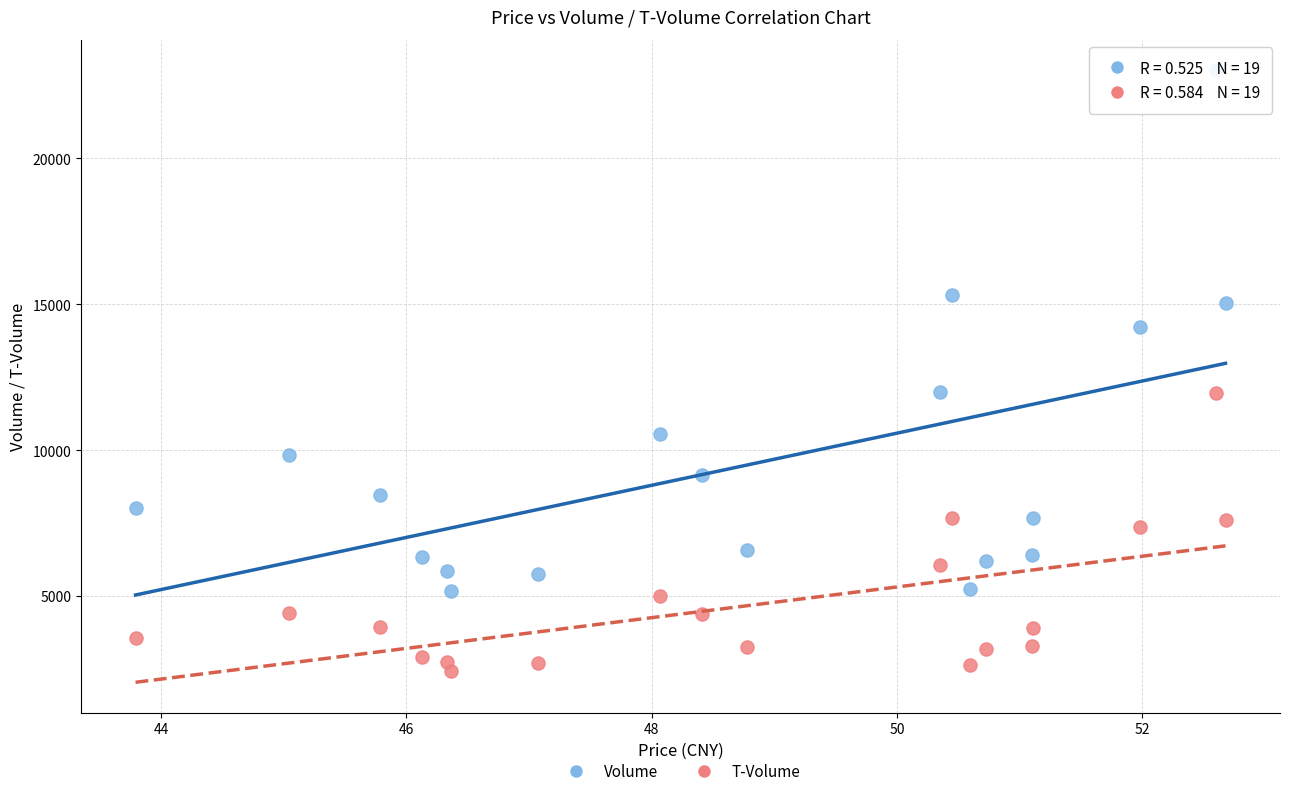

Which series reaches the minimum Y coordinate?

T-Volume